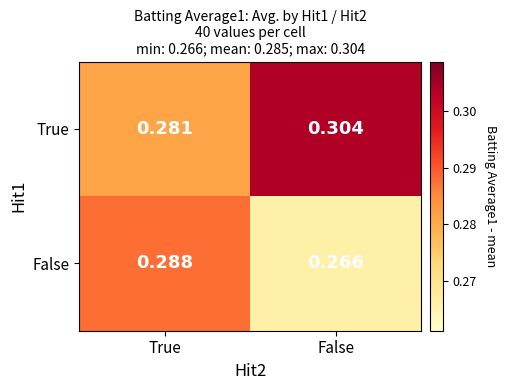

Rank the series by their maximum value, from lowest to highest.

False, True